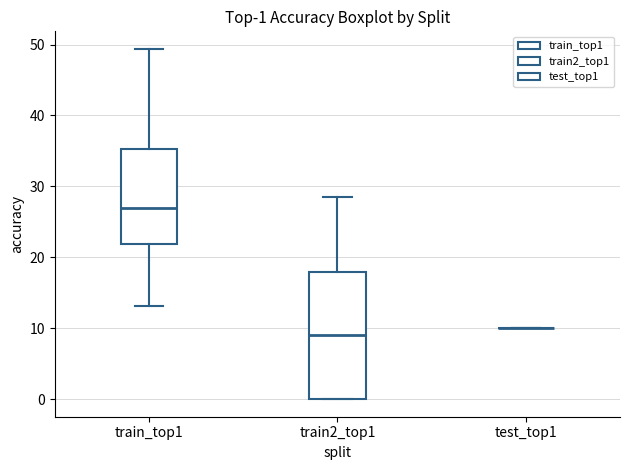

Comparing the boxes themselves (not the whiskers), which one is the tallest?

train2_top1